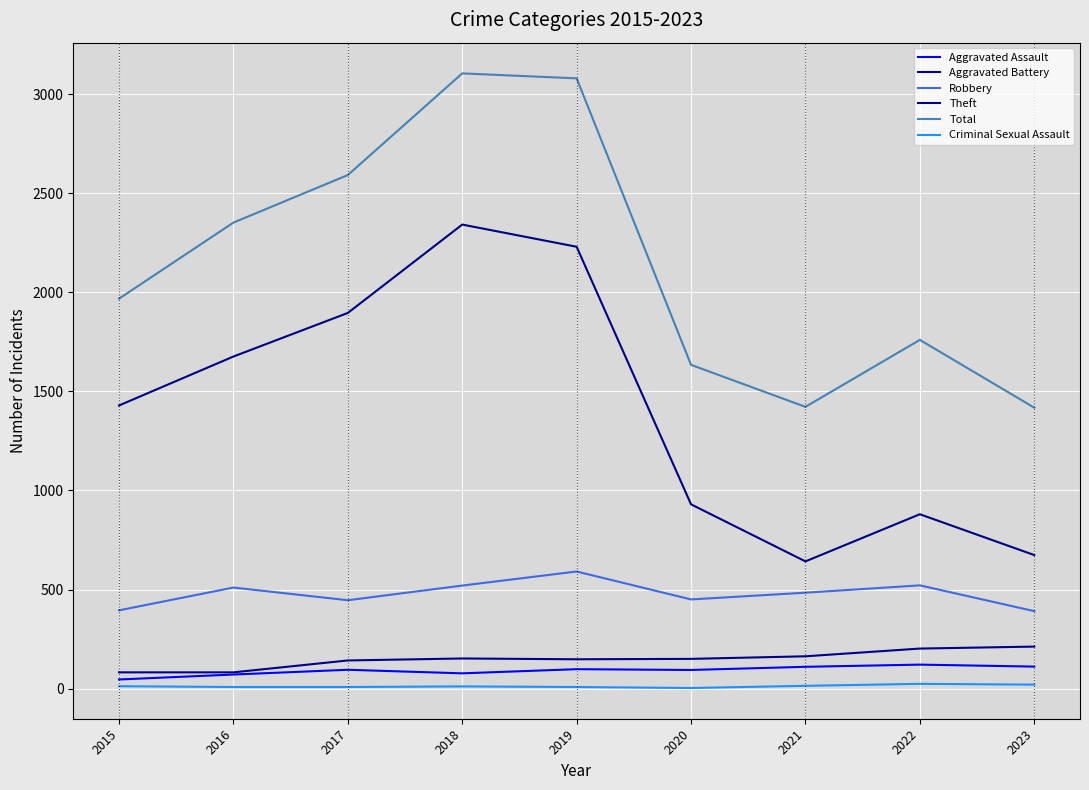

True or false: Theft and Robbery cross at least once.

False